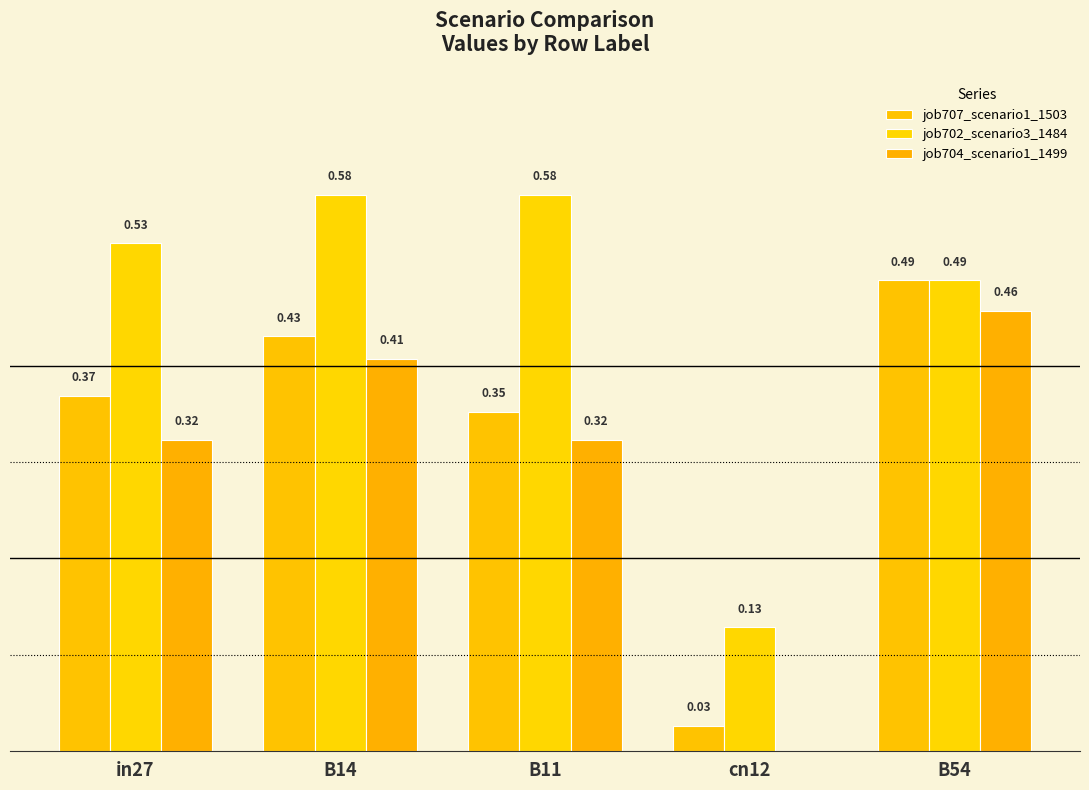

What is the spread (max minus min) of values at in27?

0.2